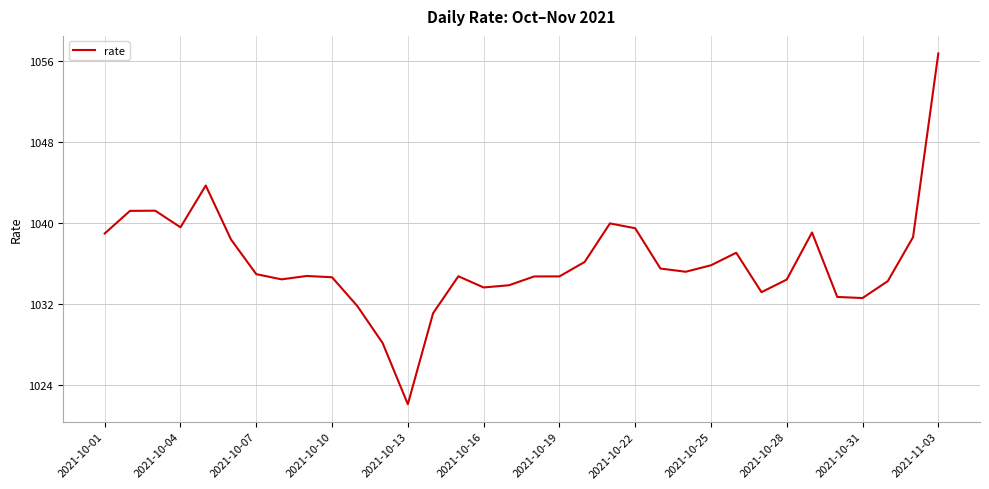

True or false: the data has more than 2 interior local peaks.

True